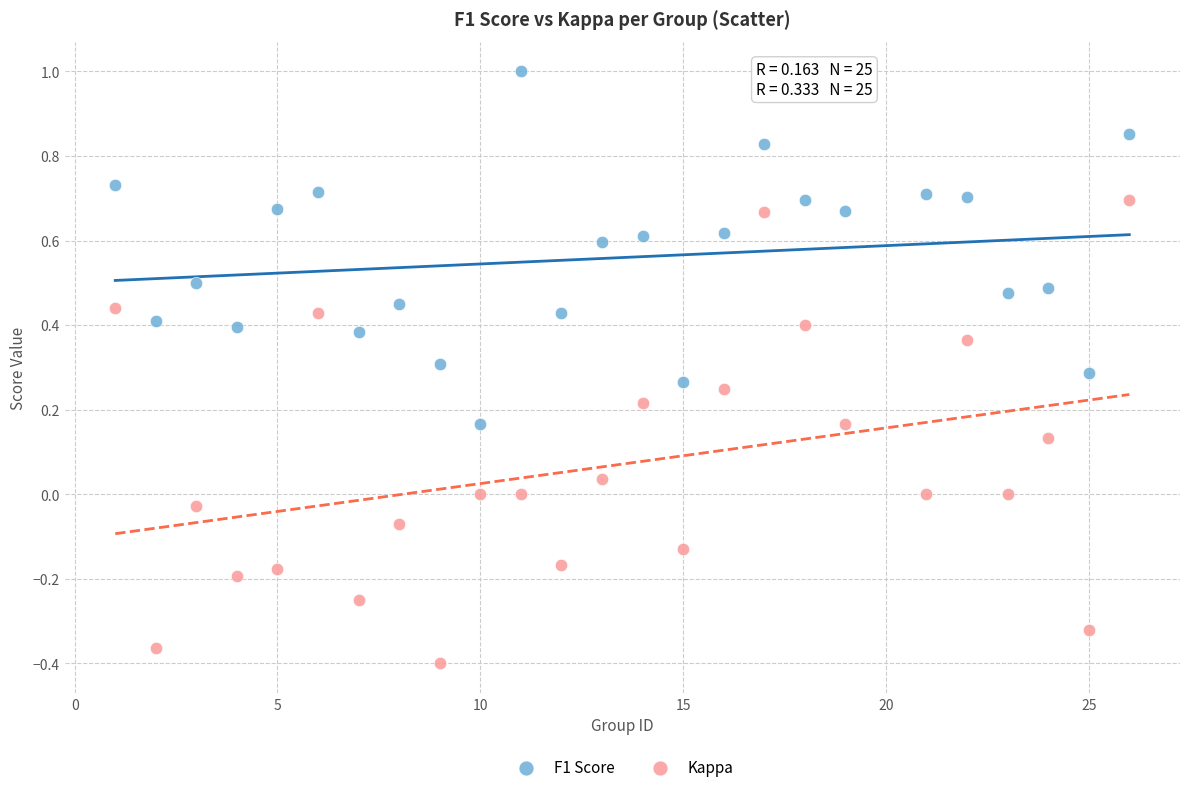

Which series reaches the minimum Y coordinate?

Kappa